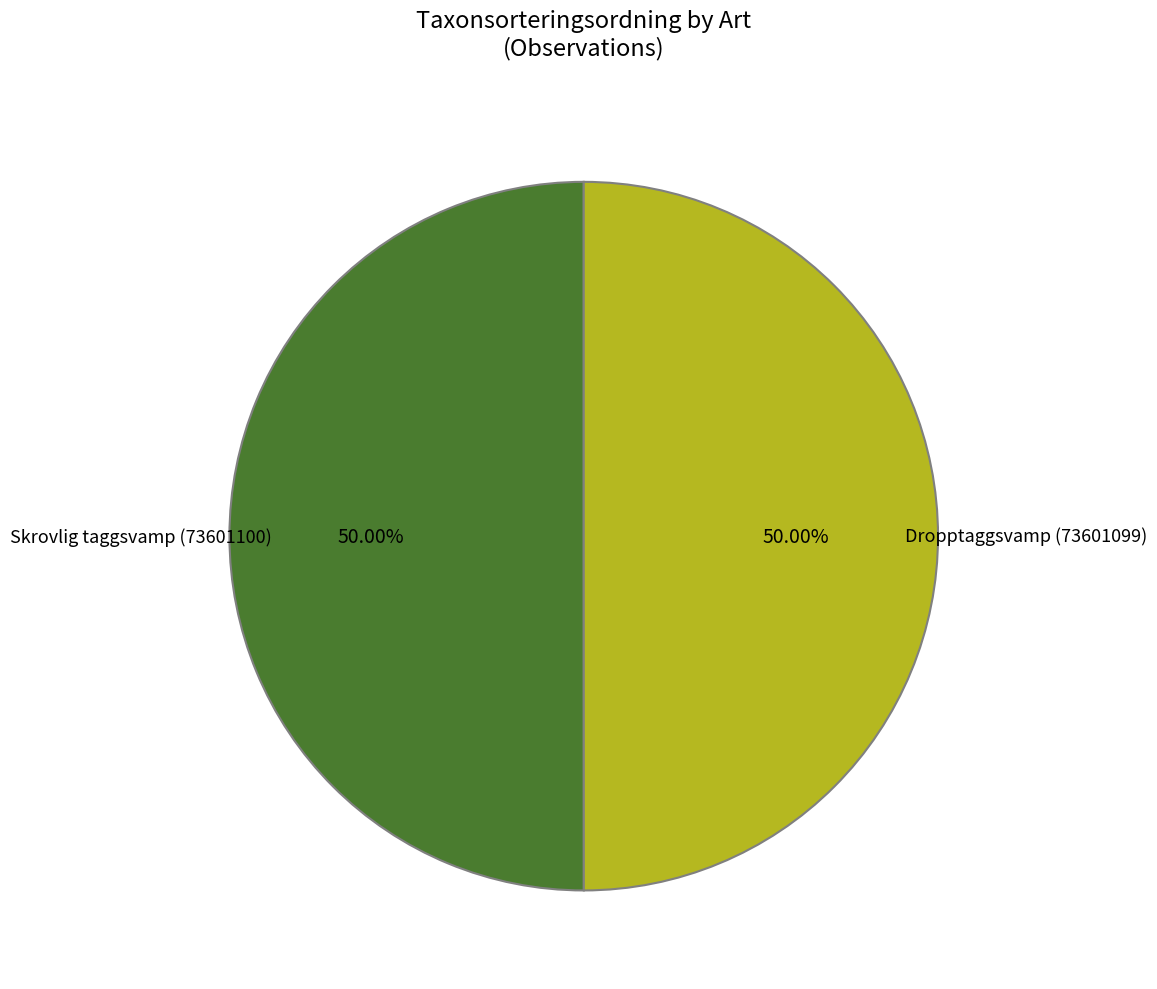

Which slice is the largest?

Skrovlig taggsvamp (73601100)